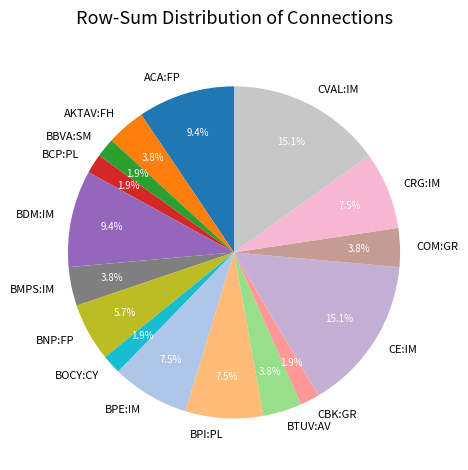

What percentage is NOT represented by BDM:IM?

90.6%